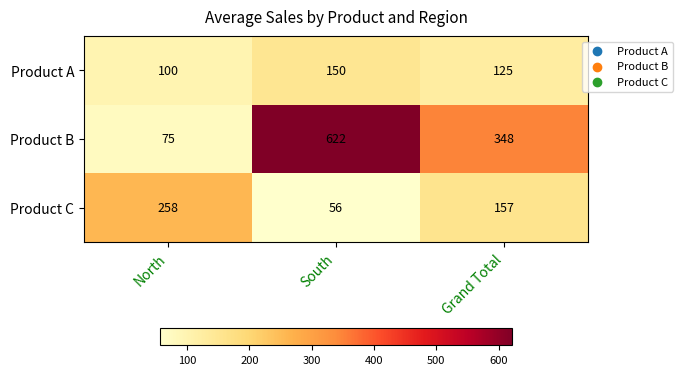

Which category has the highest value across all series?

South